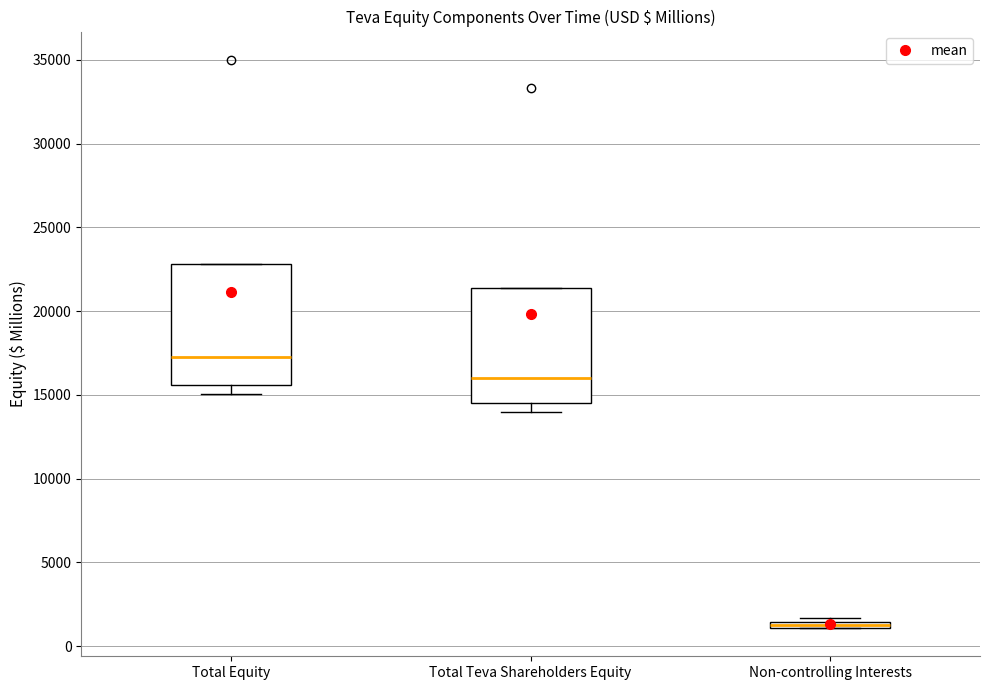

Where is the lower edge of the box for Total Equity on the y-axis? The values are not printed on the chart, so give them approximately, as read against the axis.

15500